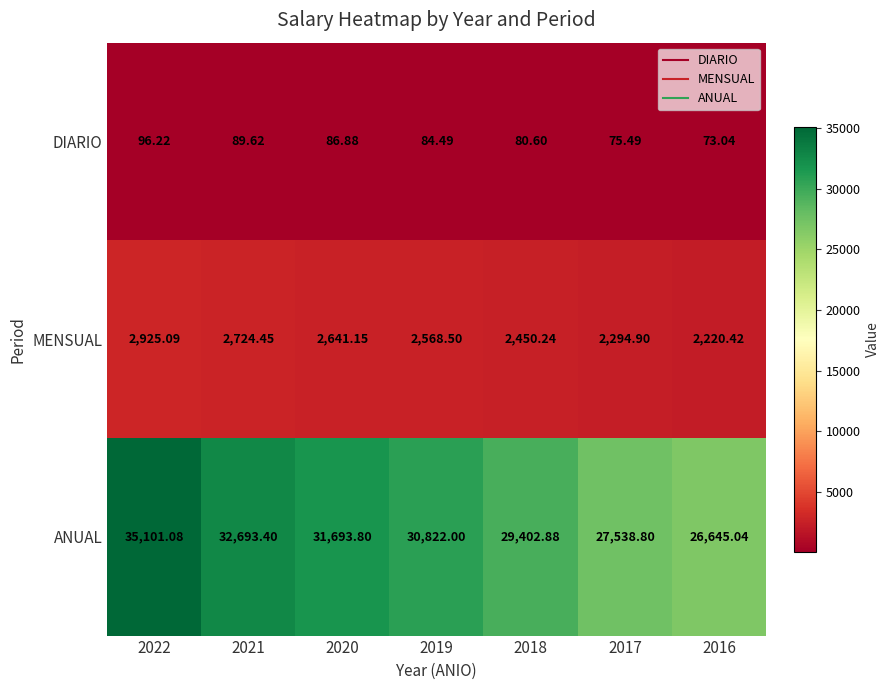

Which series has the largest range (max minus min)?

ANUAL